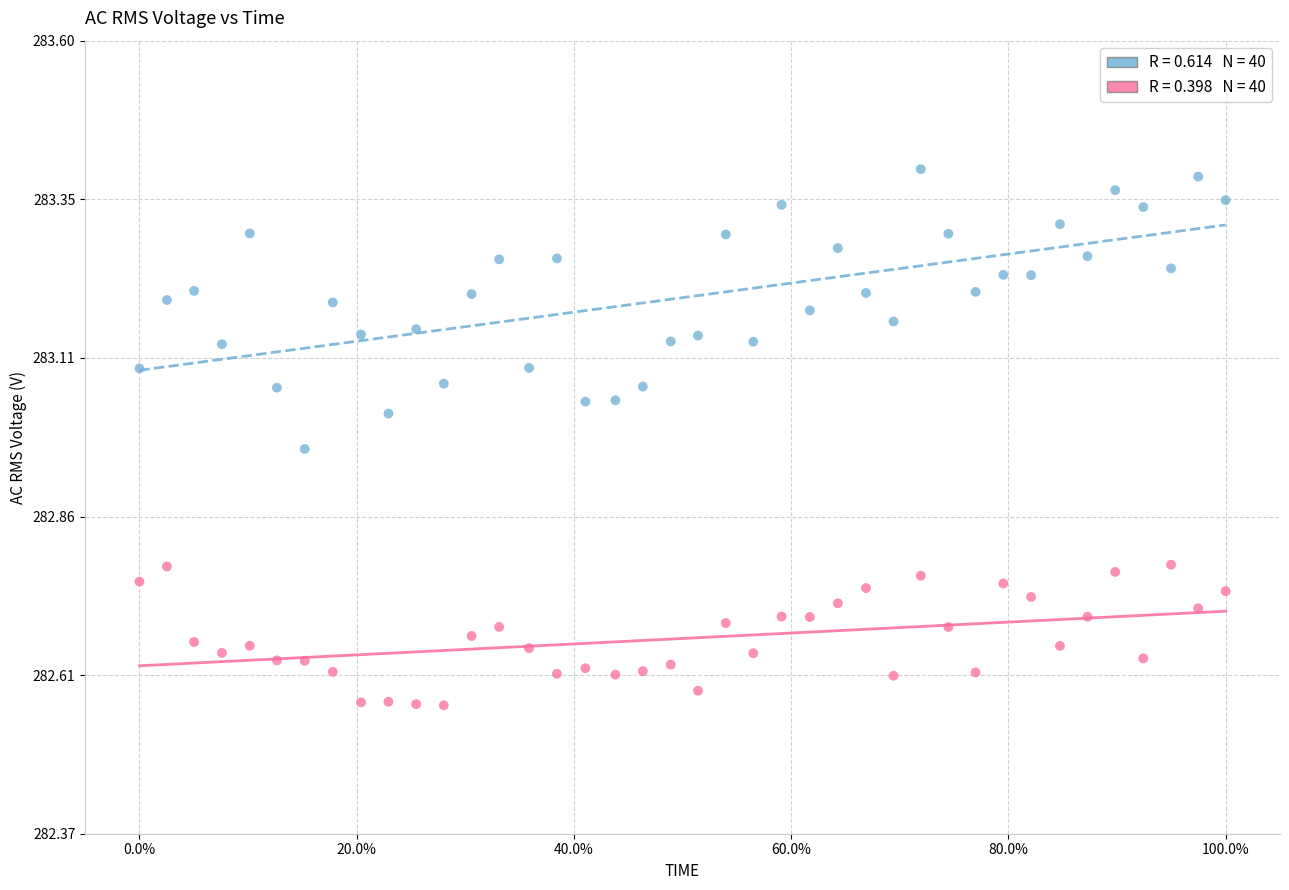

Across all data points, what is the range of Y values (max minus min)?

0.8